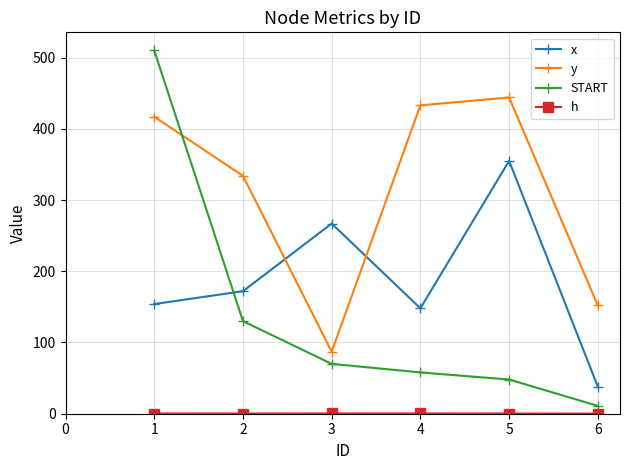

True or false: x and START cross at least once.

True